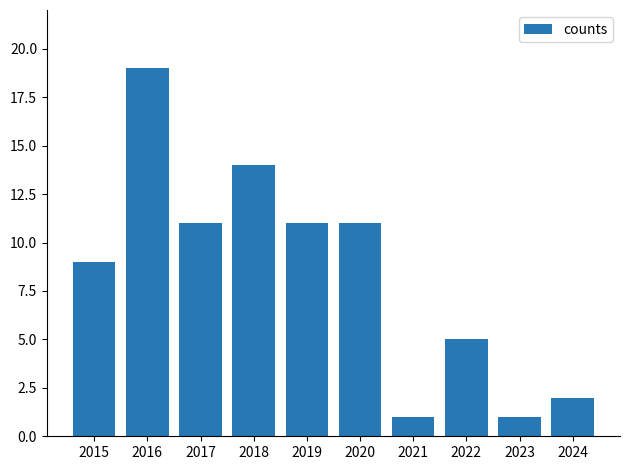

How many data points does each series have?

10